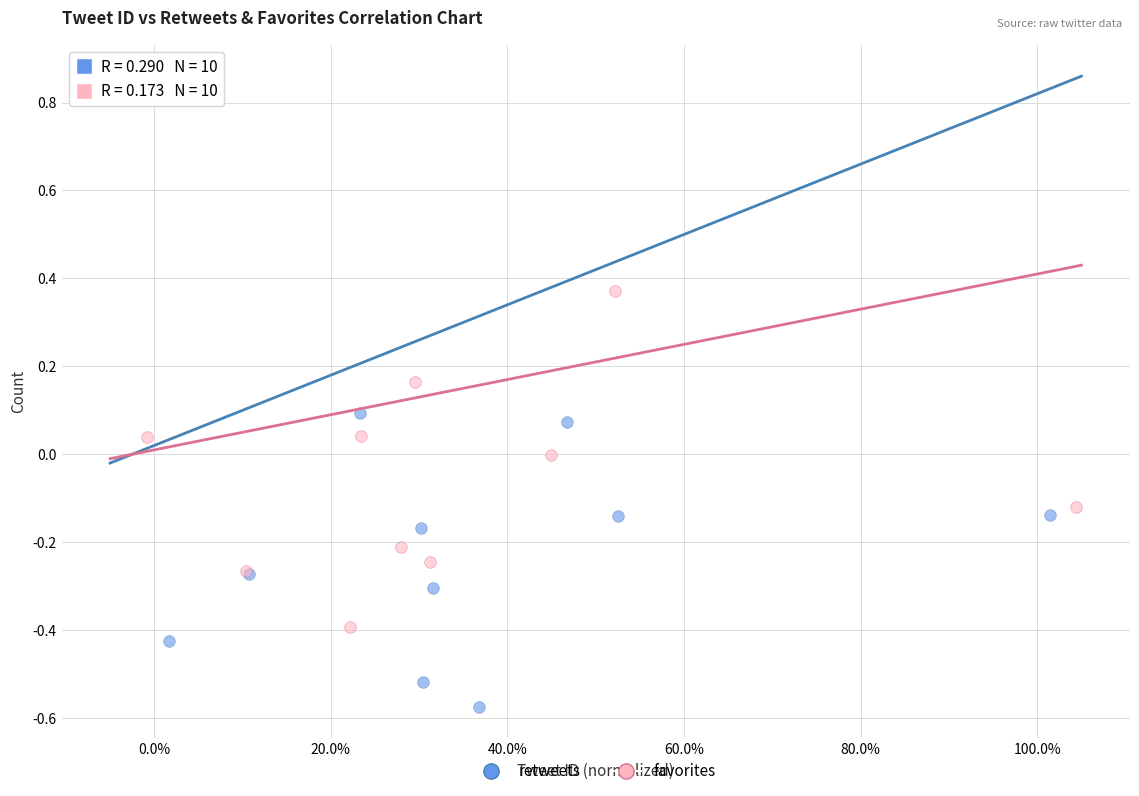

Which series reaches the maximum Y coordinate?

favorites